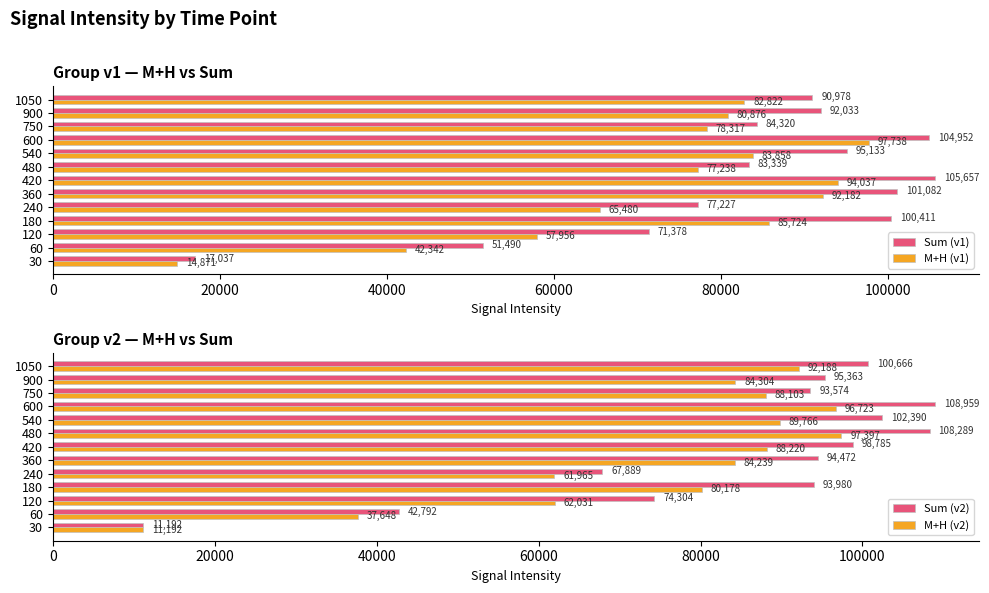

How many bars are there in total?

52